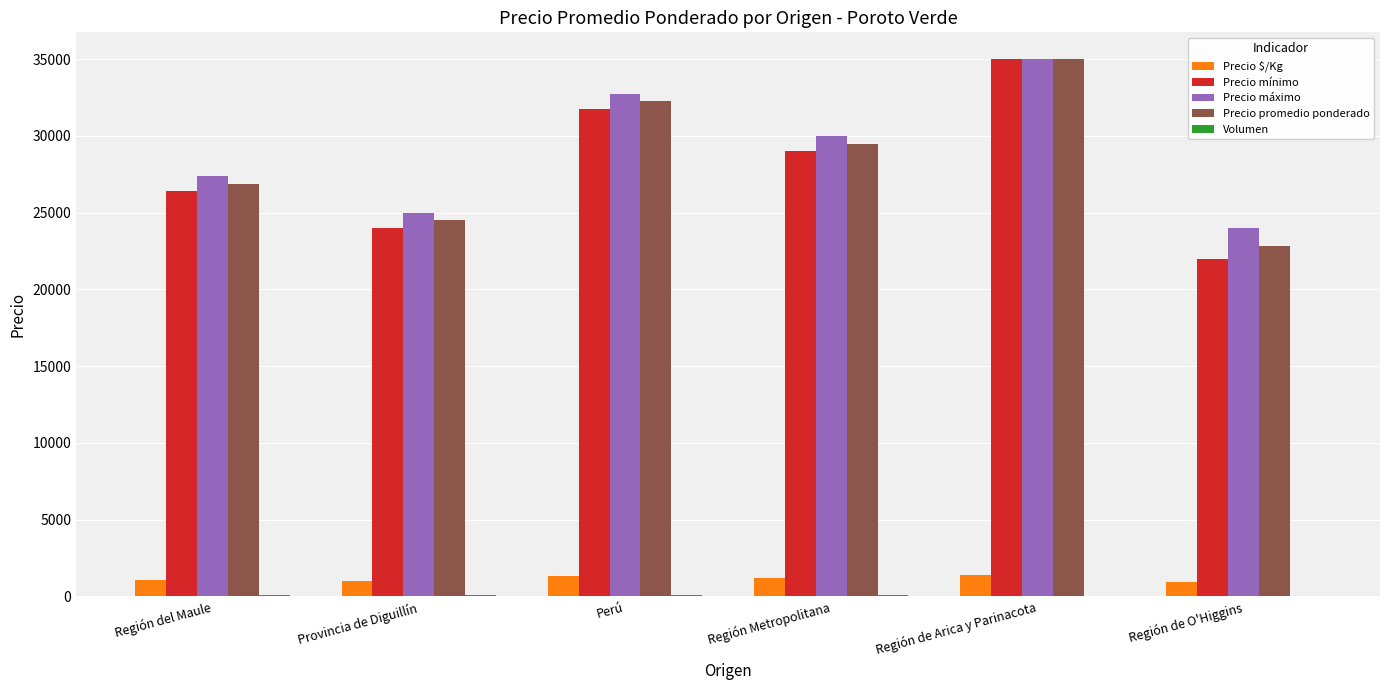

Is it true that Precio mínimo equals 29000 at Región Metropolitana?

True